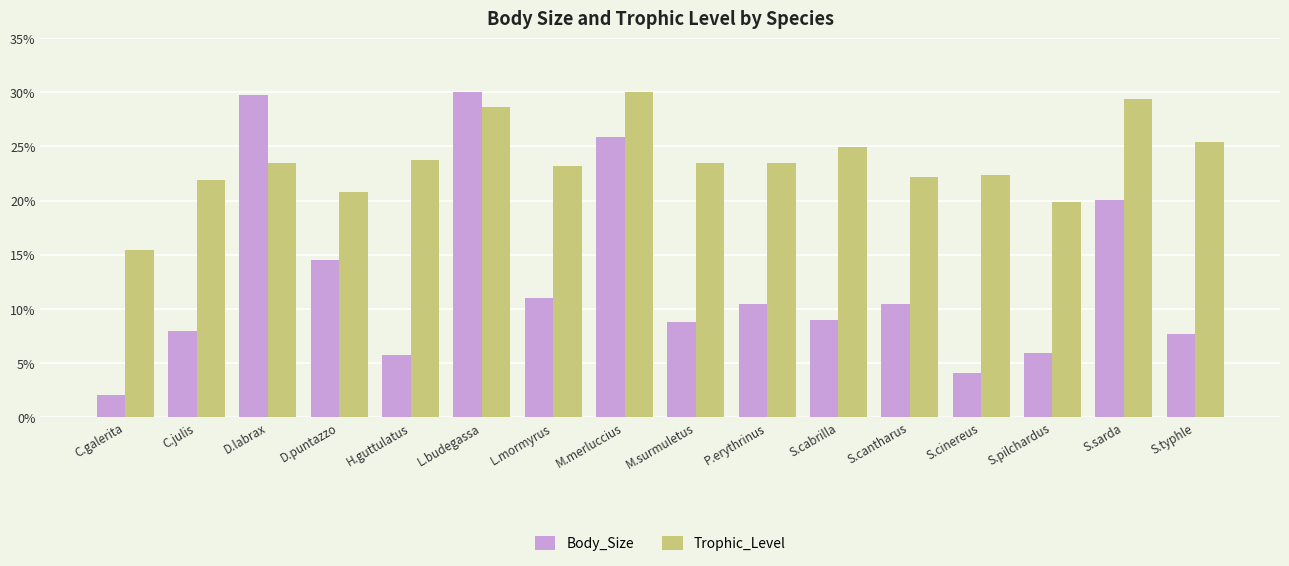

What is the difference between the highest and lowest values at M.surmuletus?

14.6